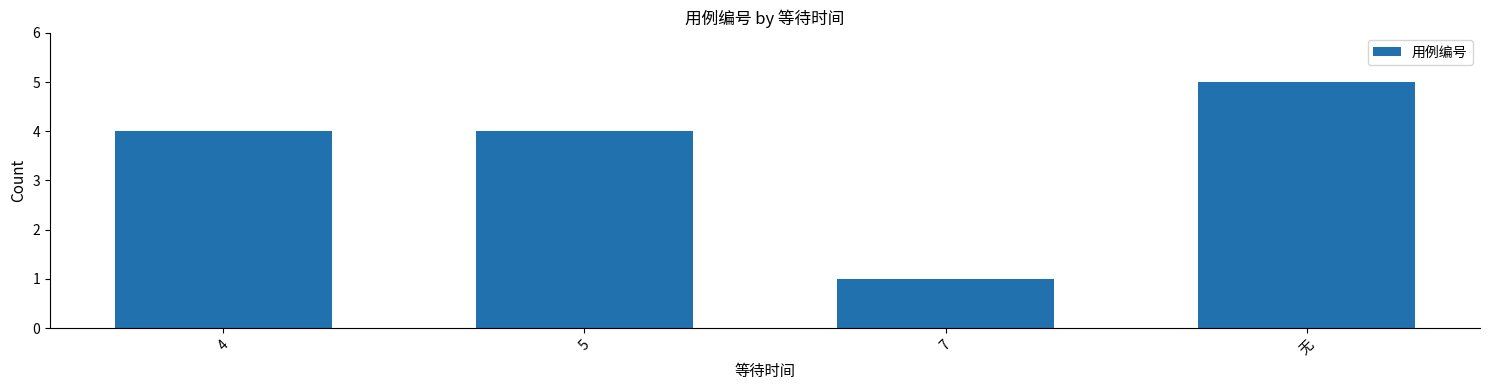

What is the difference between the maximum and minimum values?

4